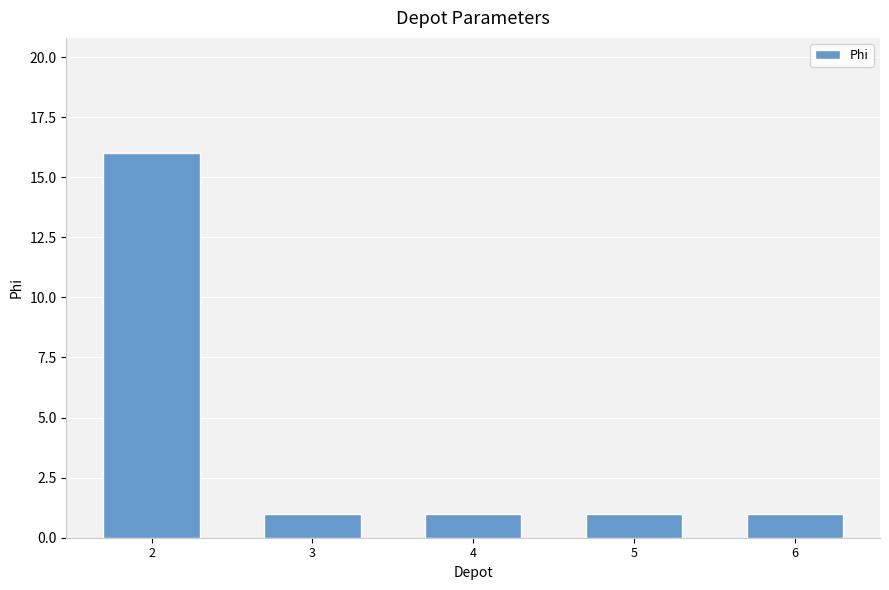

Is it true that the value at 3 is 1?

True